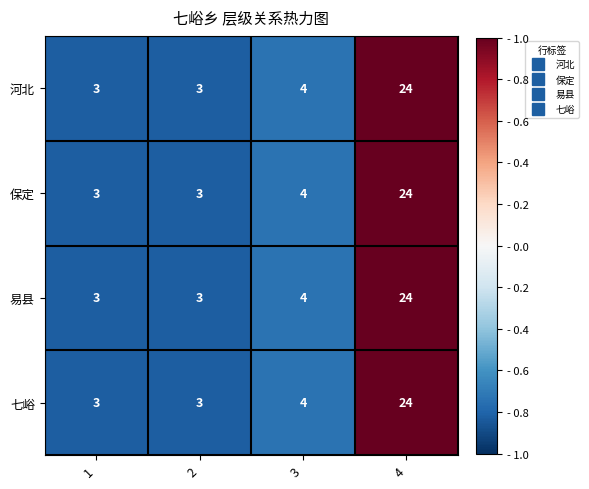

At which category is the sum across all series the highest?

4